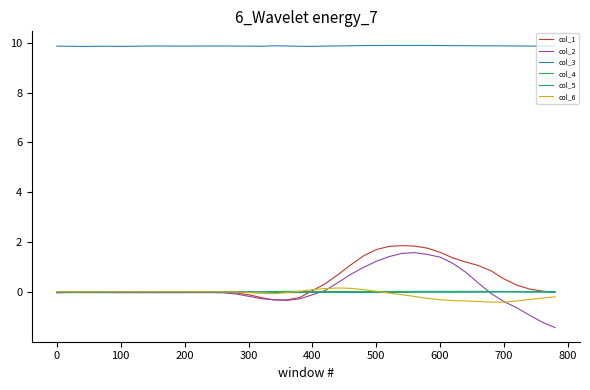

True or false: col_1 has more than 1 interior local peaks.

True